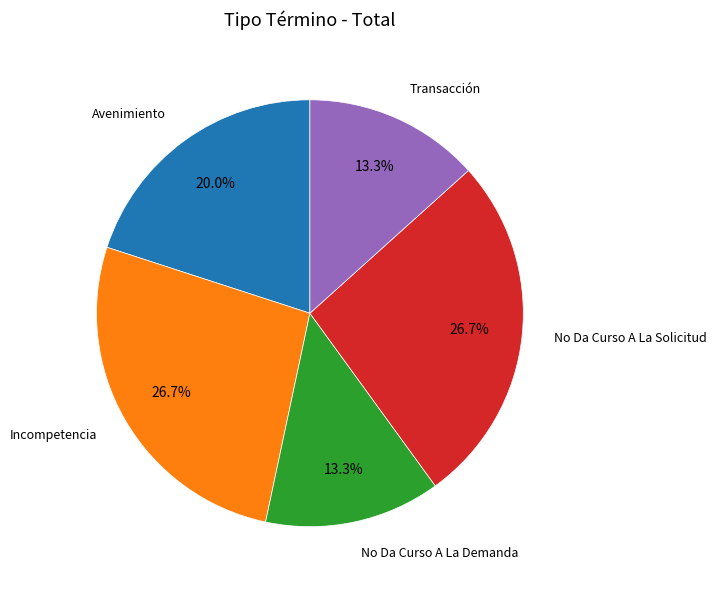

Is there a majority slice in this chart?

No